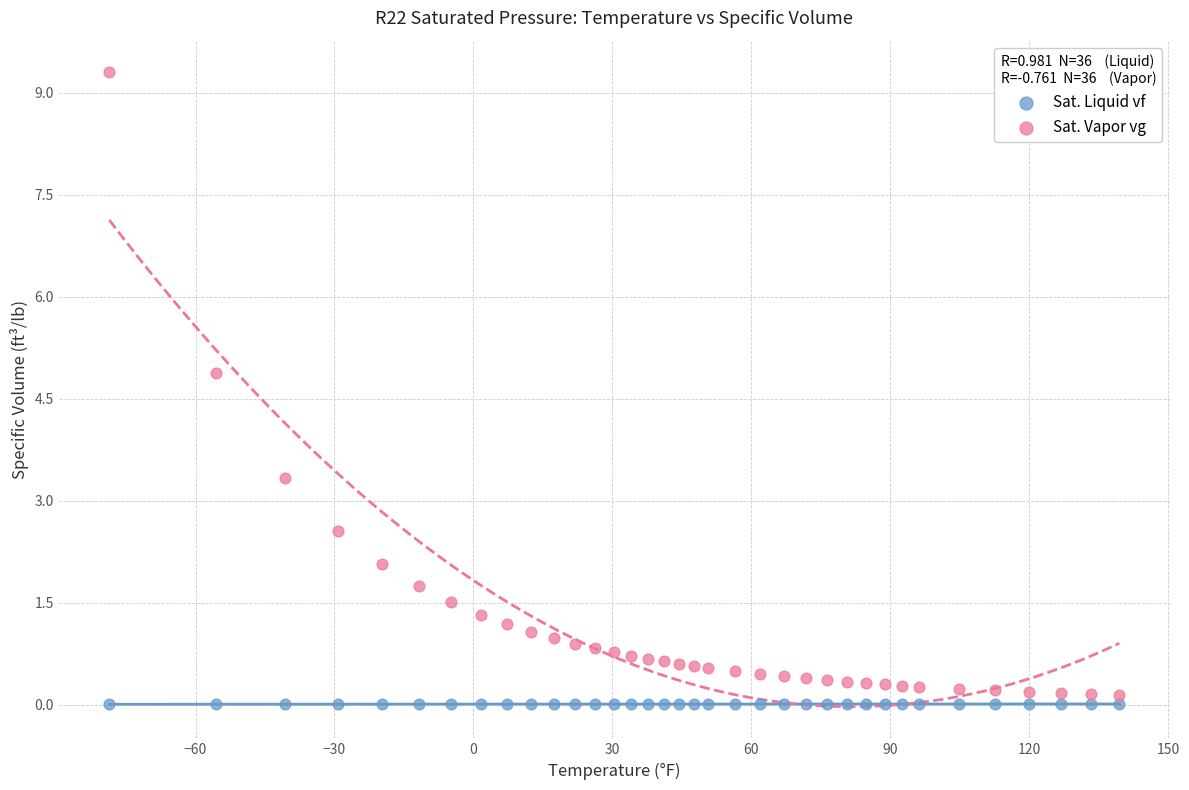

Which series has the largest Y range (max minus min)?

Sat. Vapor vg